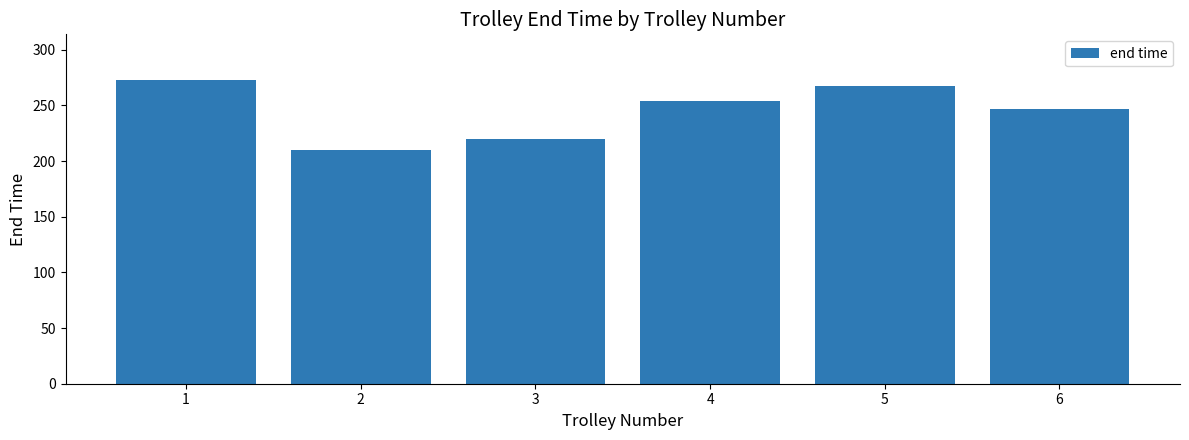

What value does the data have at 3?

219.5